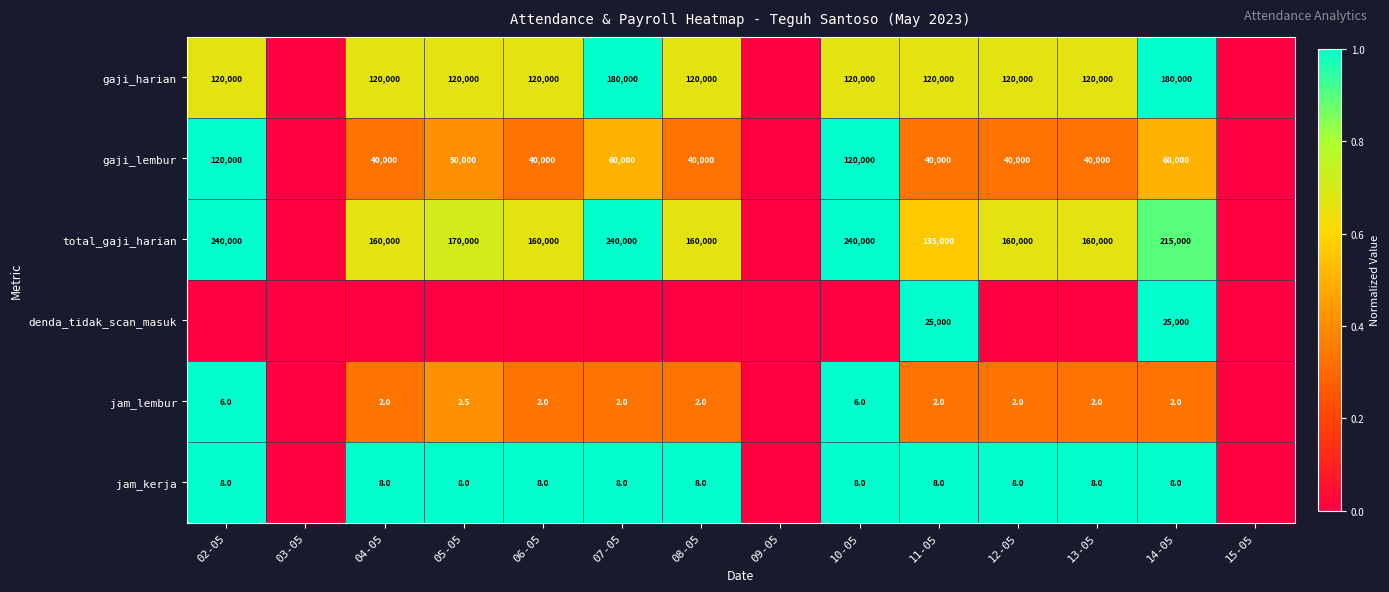

The gaji_harian series shows 180000.0 at 14-05. True or false?

True